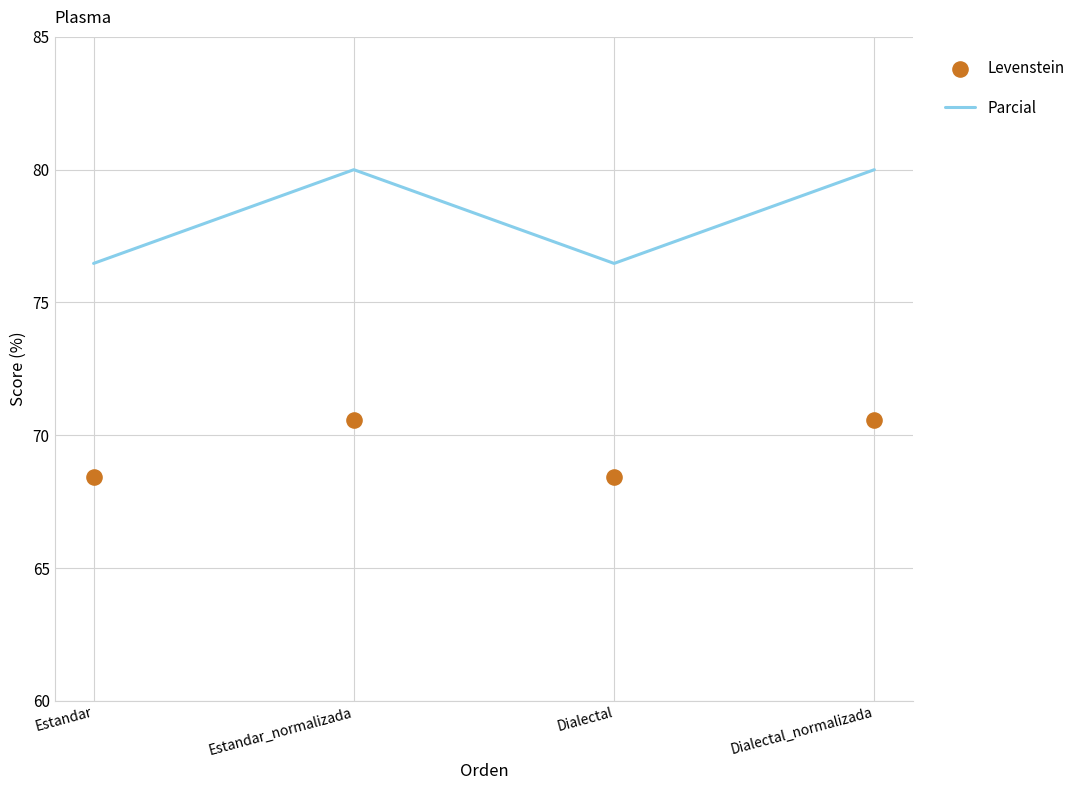

At which category is the sum across all series the highest?

Estandar_normalizada